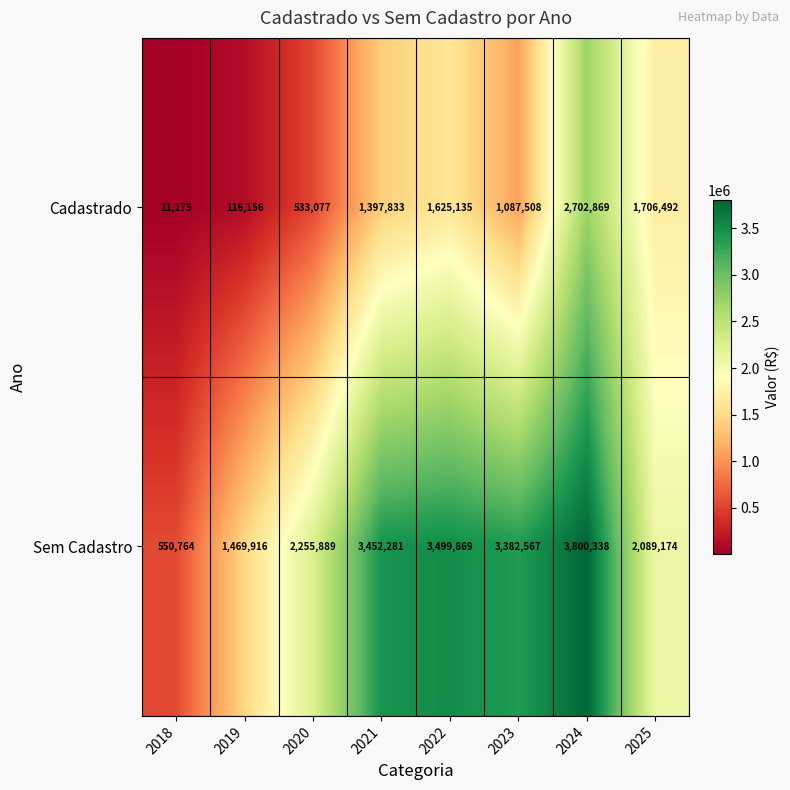

Count the number of categories in the chart.

8